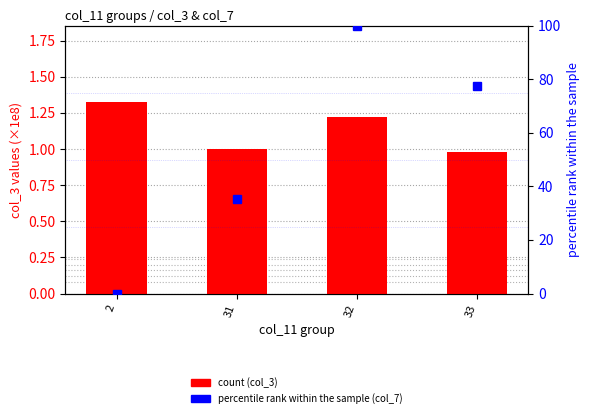

List the labels in order of col_3 (count) value, largest first.

2, 32, 31, 33